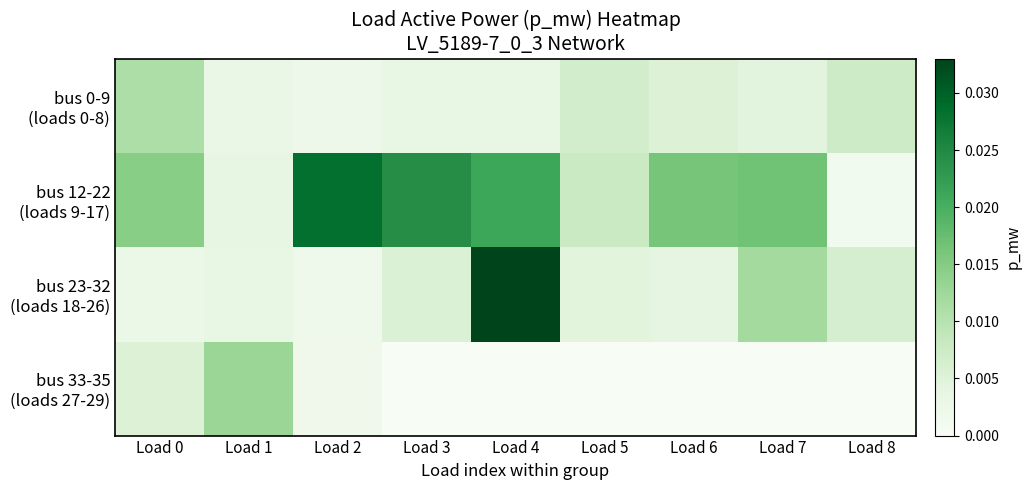

At Load 6, list the series in order from smallest to largest.

bus 33-35 (loads 27-29), bus 23-32 (loads 18-26), bus 0-9 (loads 0-8), bus 12-22 (loads 9-17)